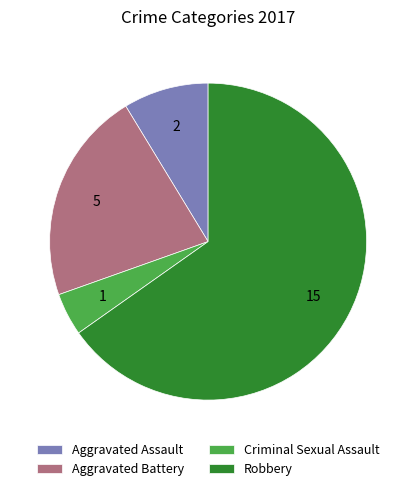

Approximately how many times larger is the value at Aggravated Assault compared to Robbery?

0.1